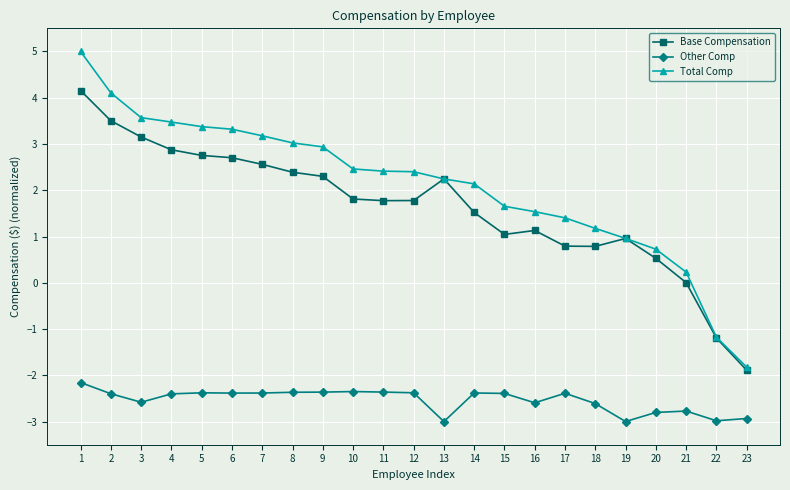

True or false: Other Comp has more than 0 points higher than both neighbors.

True